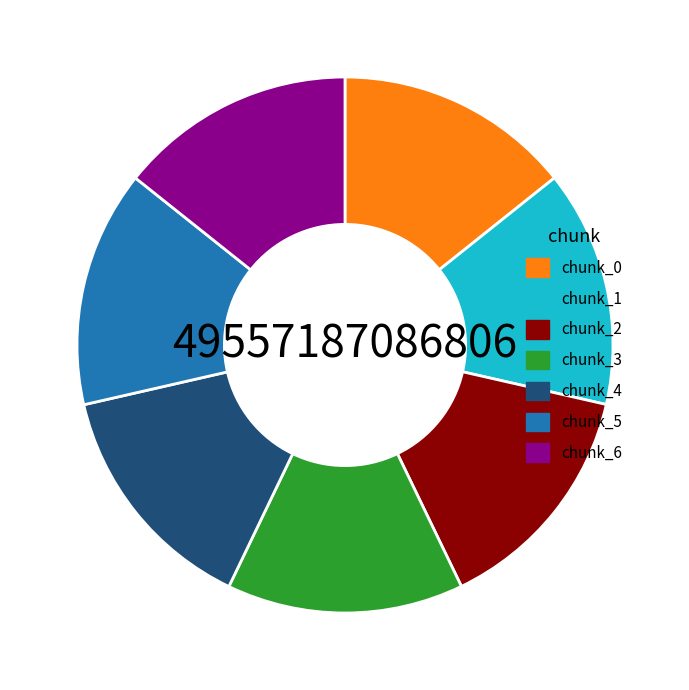

How many segments does this pie chart have?

7